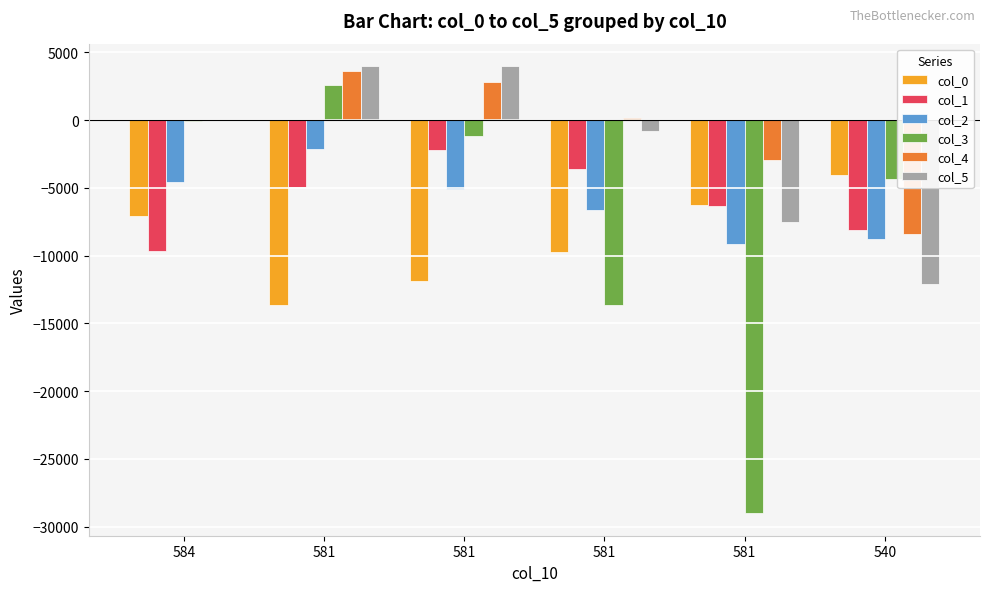

How many values in the col_0 series exceed -7076?

2